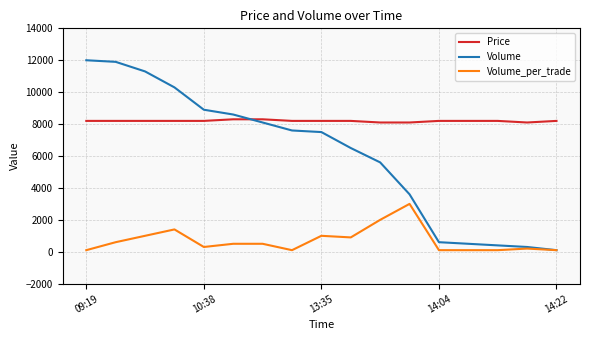

Which series has the largest total across all categories?

Price